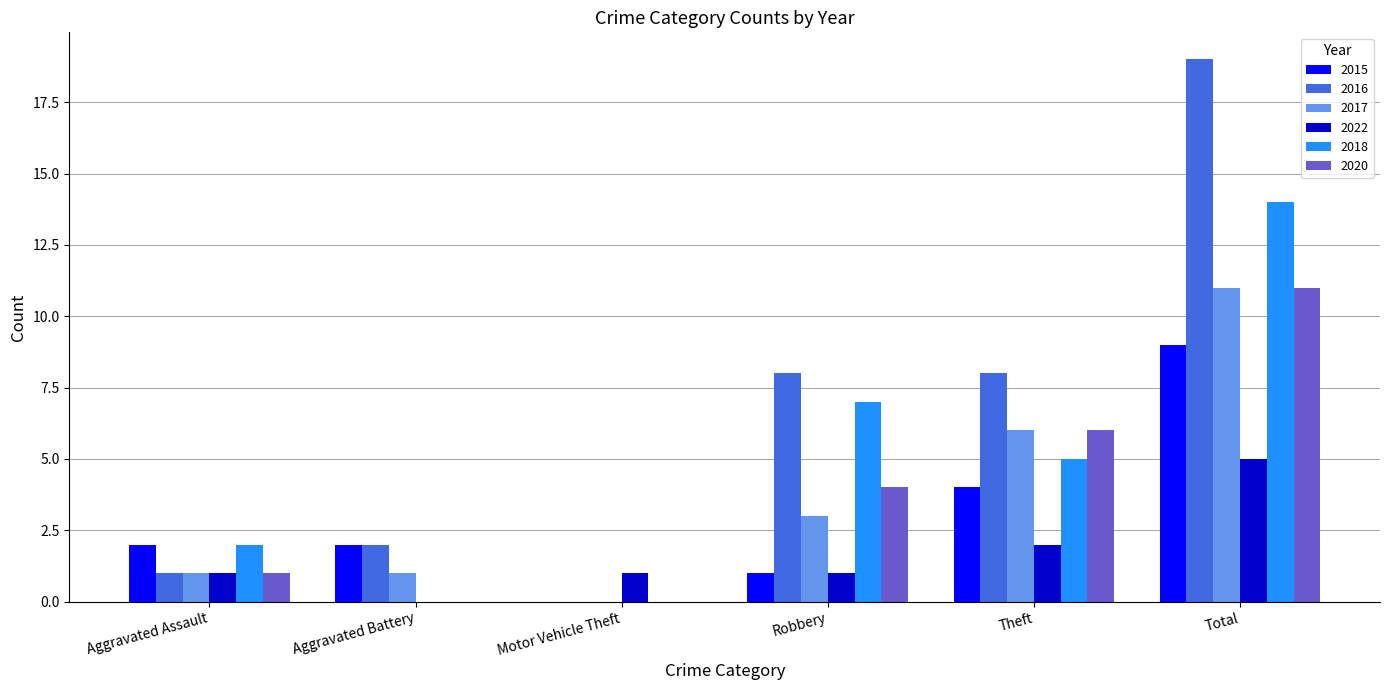

Are the bars grouped side by side (vs. stacked)?

Yes